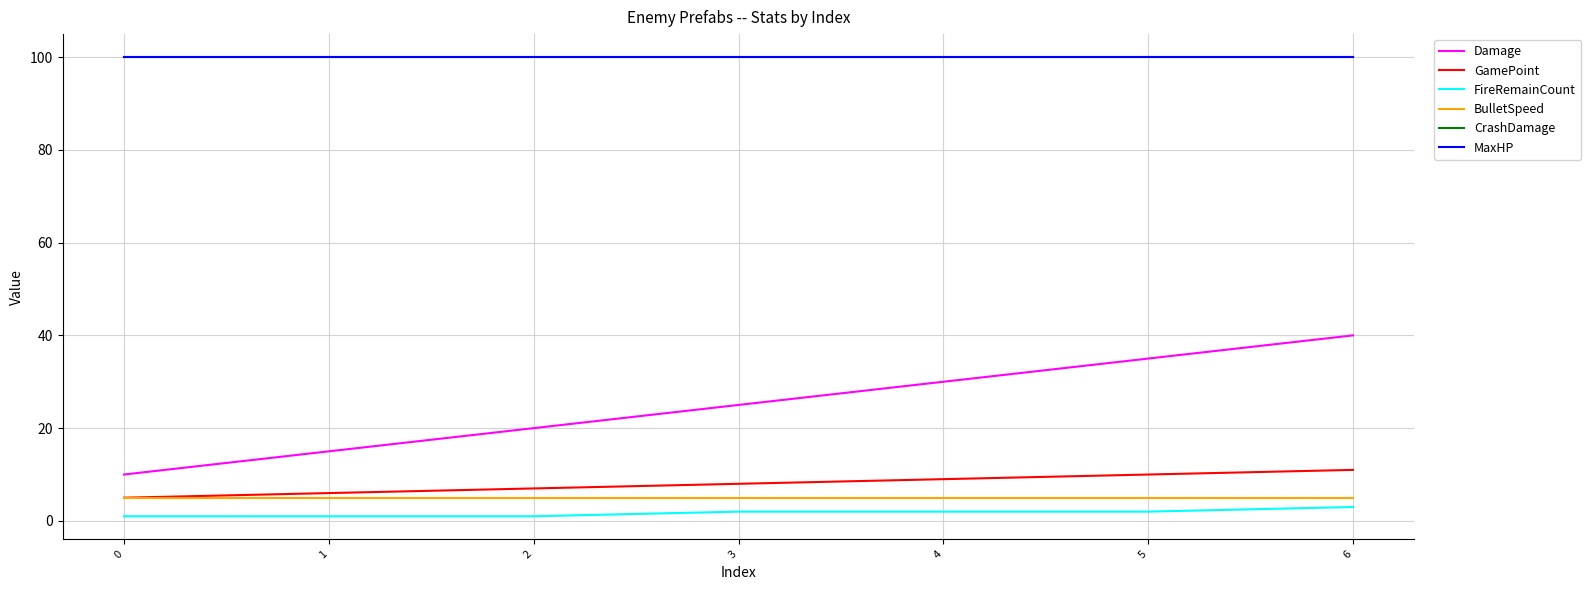

True or false: BulletSpeed has more than 0 interior local peaks.

False